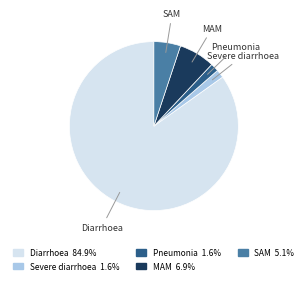

How many slices are in this pie chart?

5